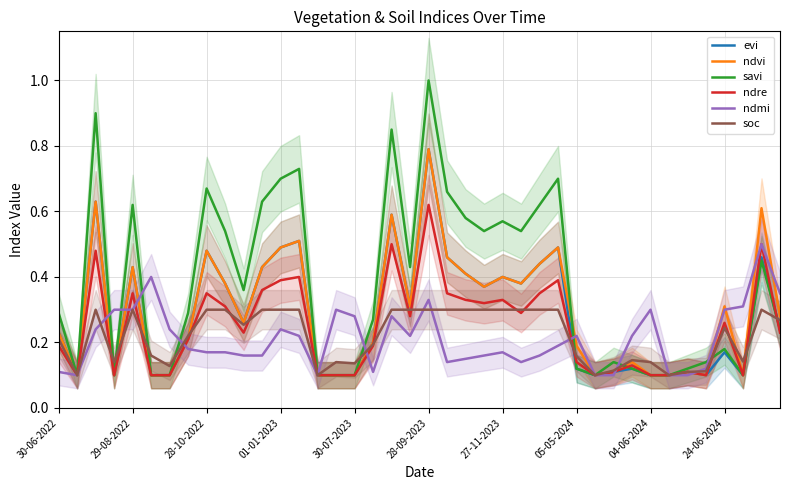

What is the minimum value for ndvi?

0.1